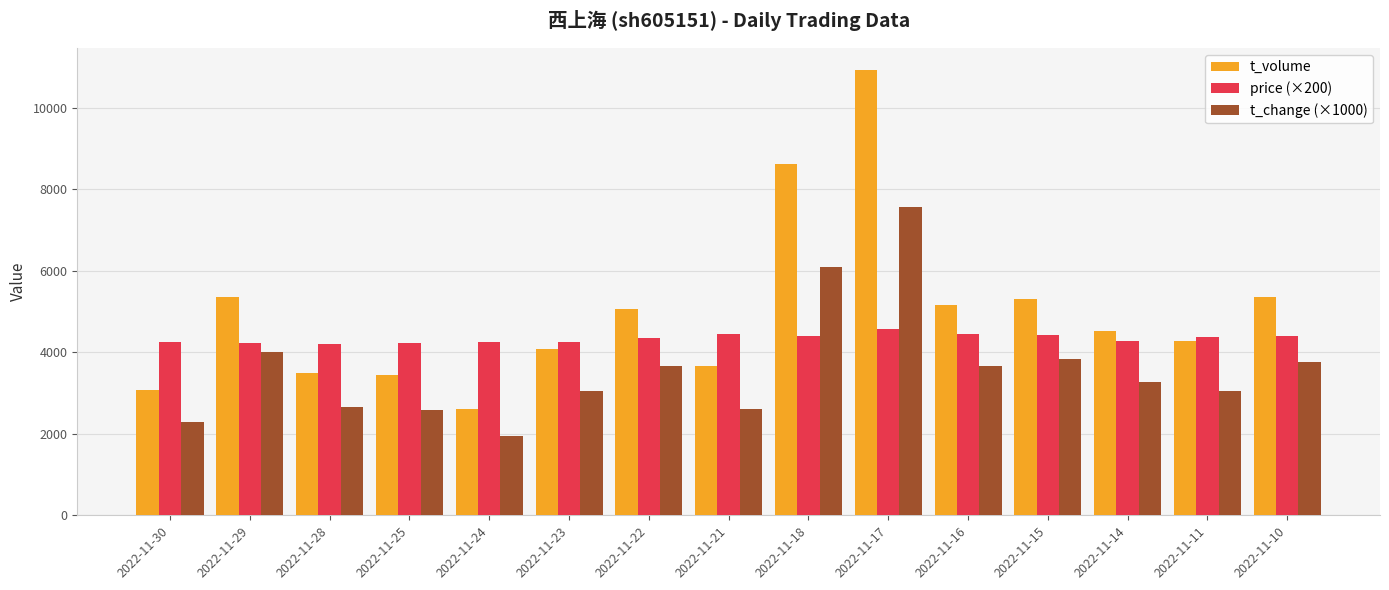

The price (×200) series shows 1511 at 2022-11-10. True or false?

False